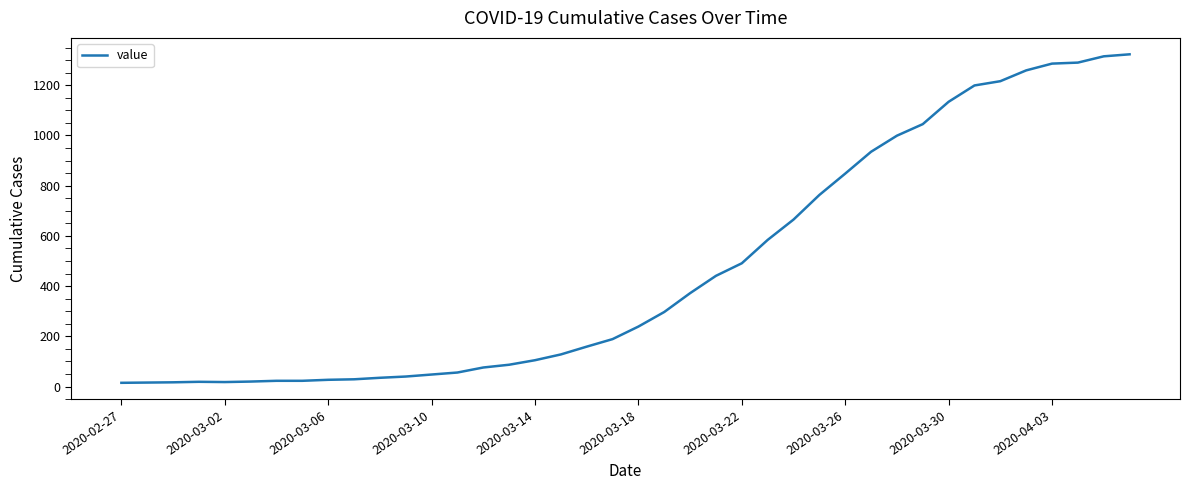

How many series are shown in this chart?

1